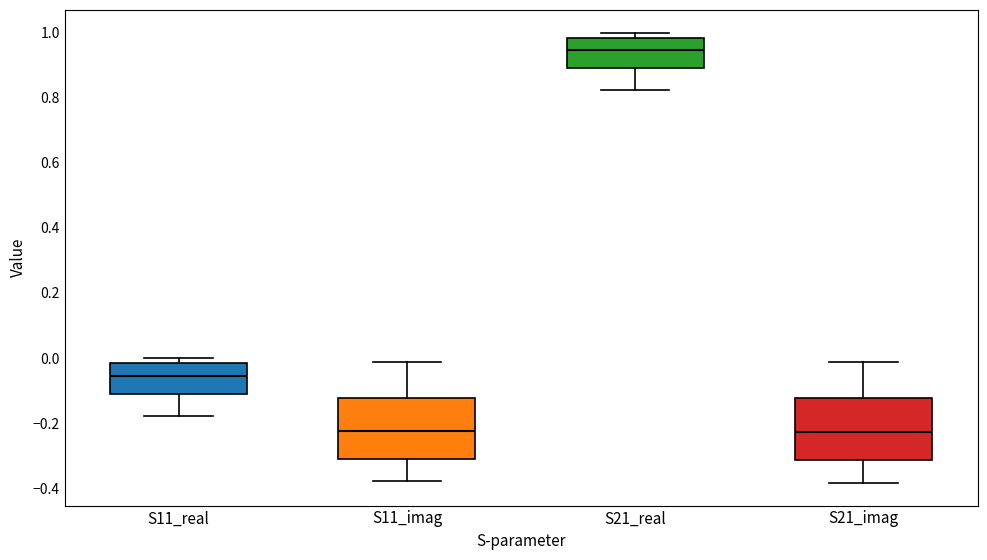

Where does the lower whisker of the box for S21_imag end on the y-axis? The values are not printed on the chart, so give them approximately, as read against the axis.

-0.38